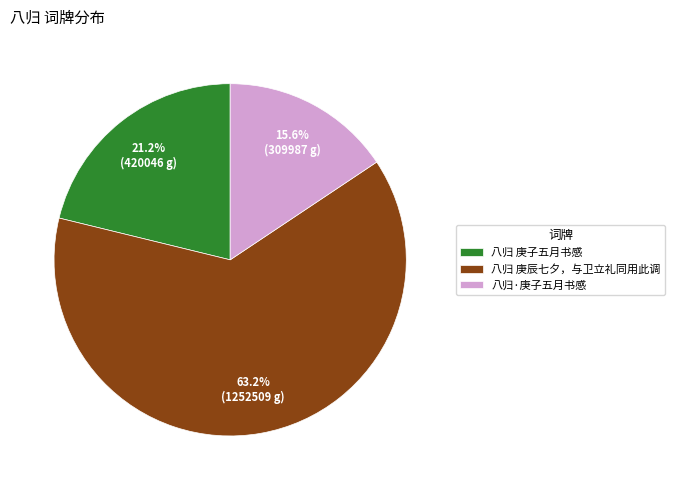

To the nearest percent, what is the combined percentage of 八归 庚子五月书感 and 八归·庚子五月书感?

37%